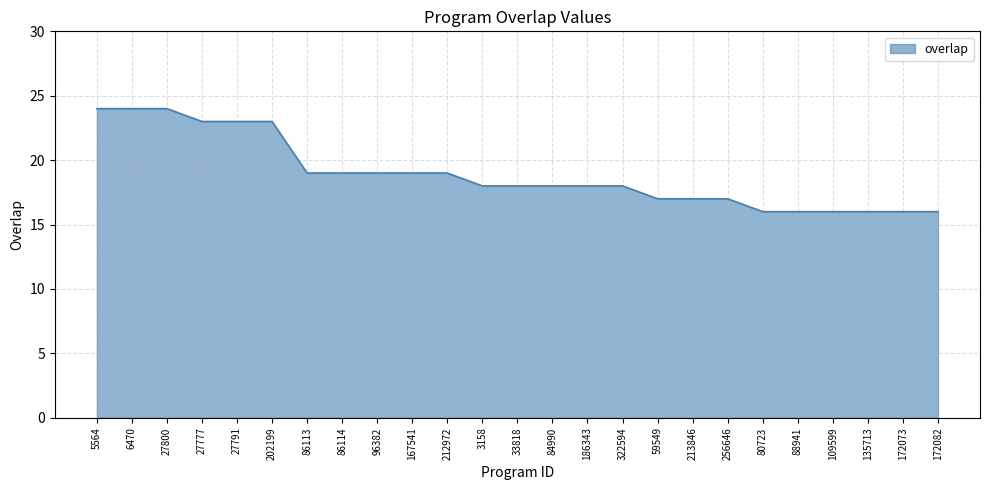

Is it true that the value at 322594 is 11?

False